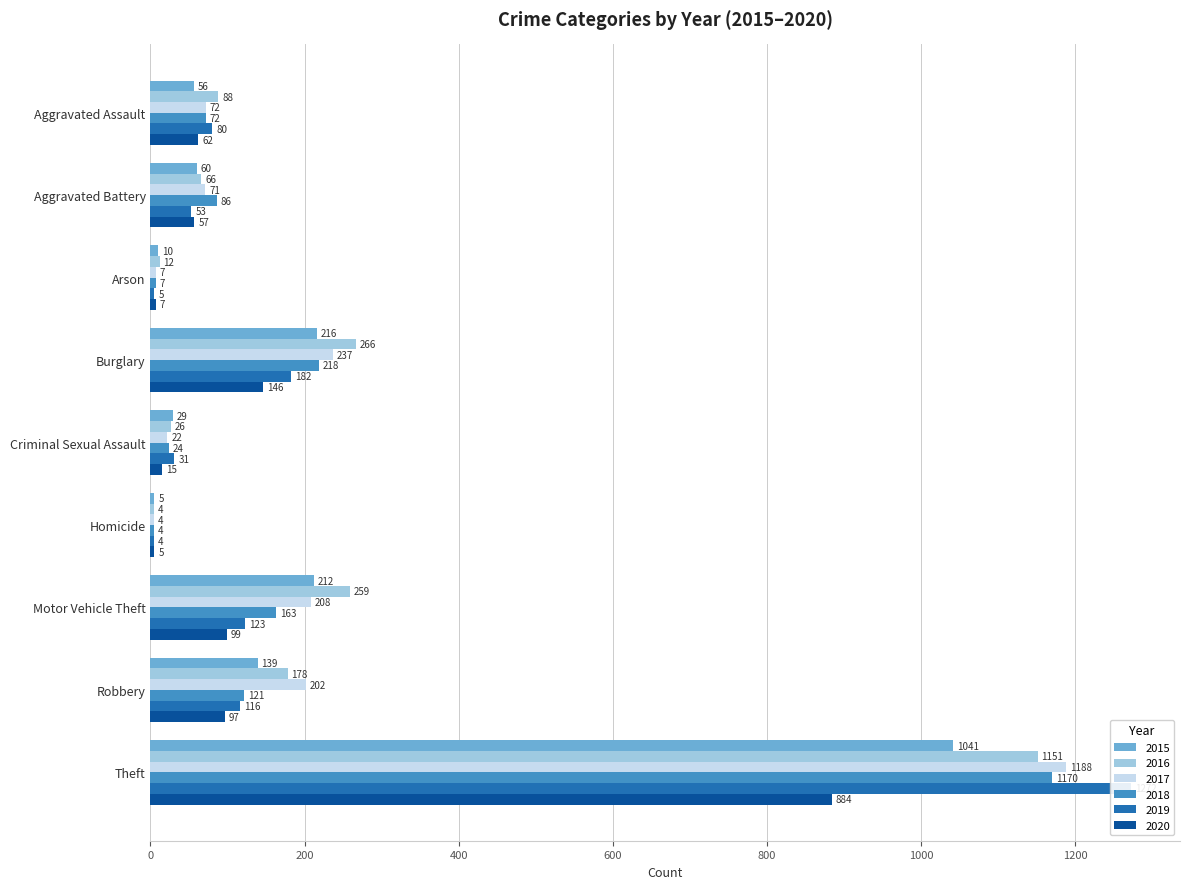

Where is 2015 nearest to the value 523?

Burglary